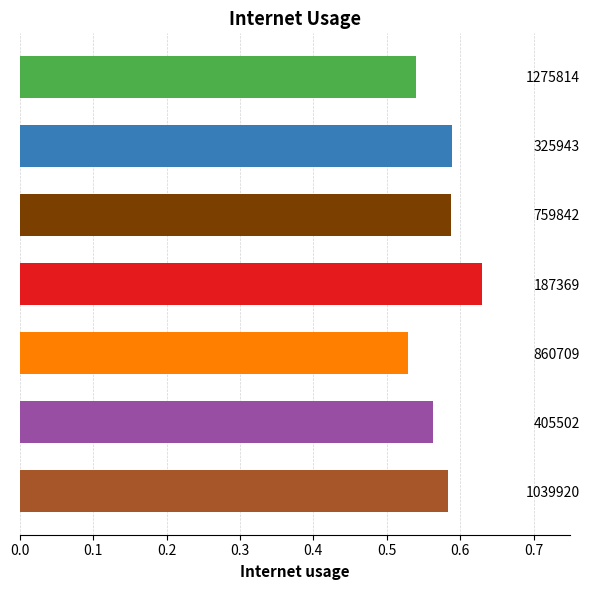

True or false: the data shows 0.3 at 187369.

False